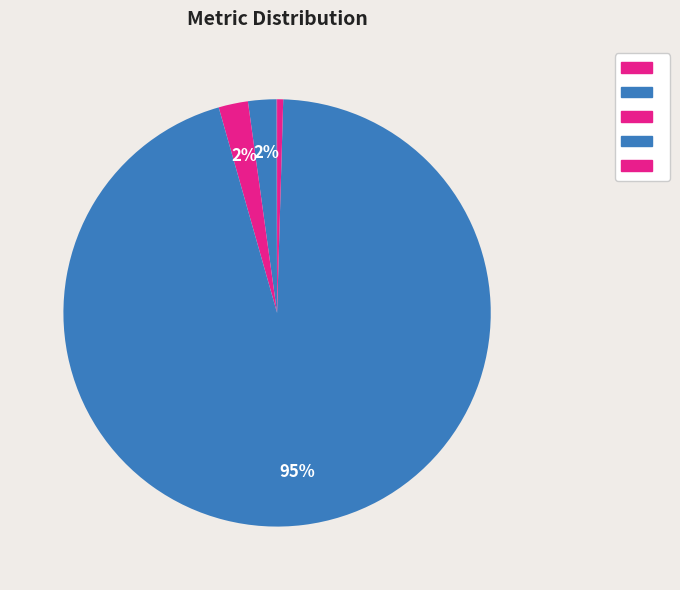

Count the number of slices in the pie.

5